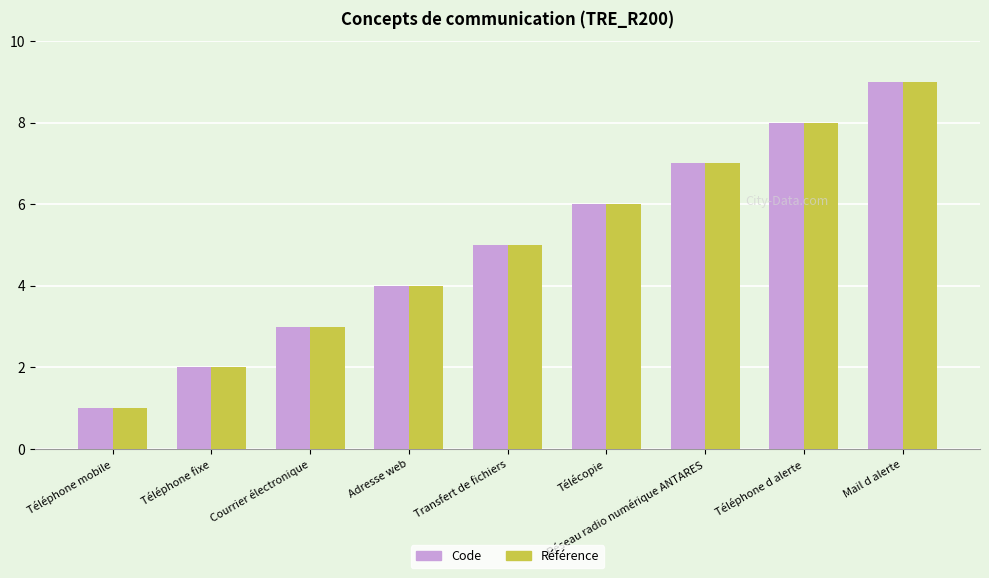

What is the label of the 9th bar from the right?

Téléphone mobile